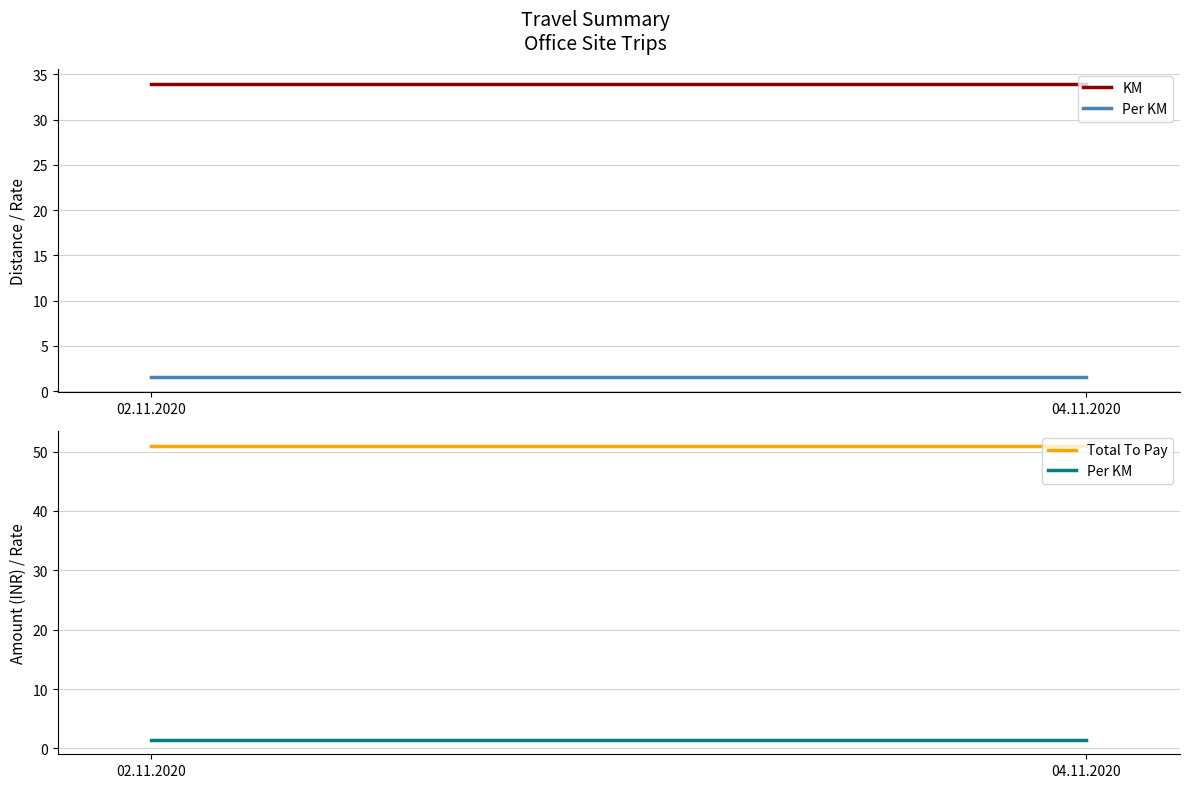

Which series has the largest range (max minus min)?

KM